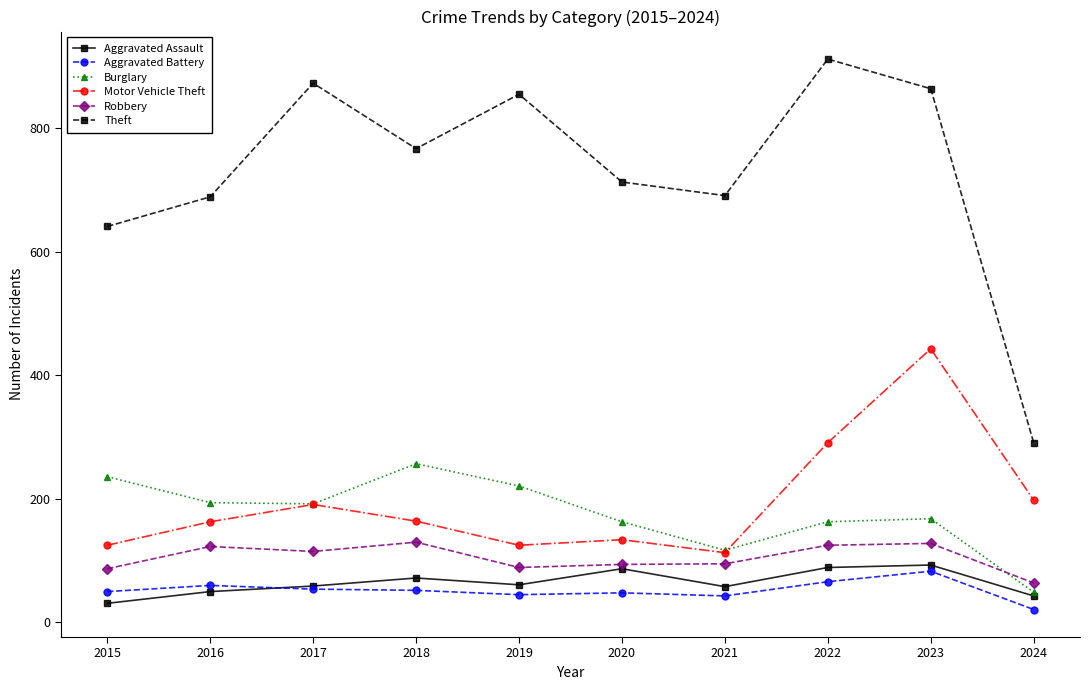

At how many categories does at least one series exceed 232?

10